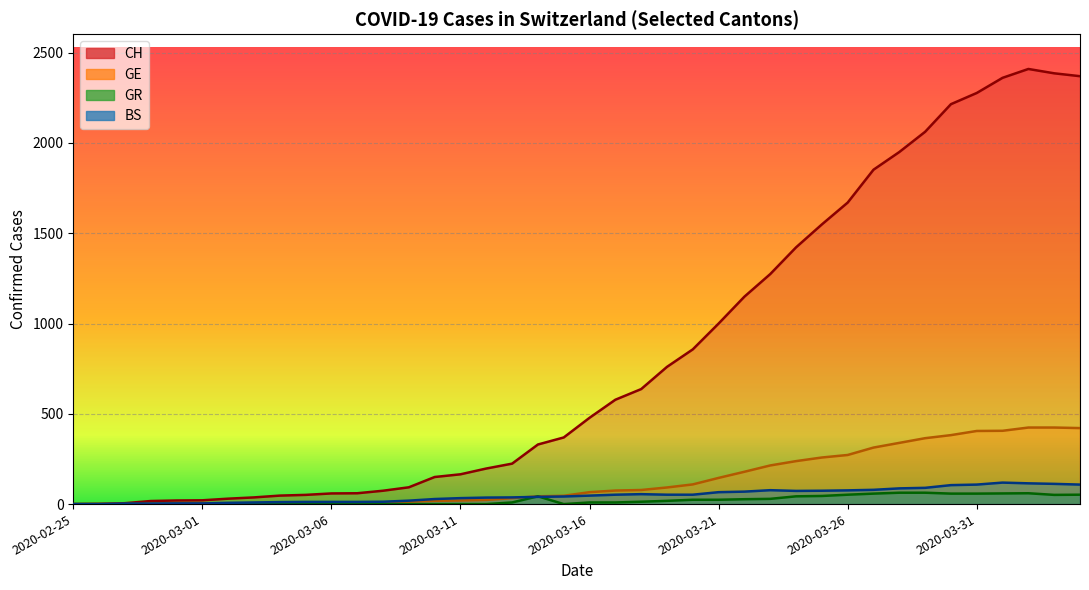

Is the value of GE at 2020-03-11 greater than the value of GR at 2020-03-19?

Yes